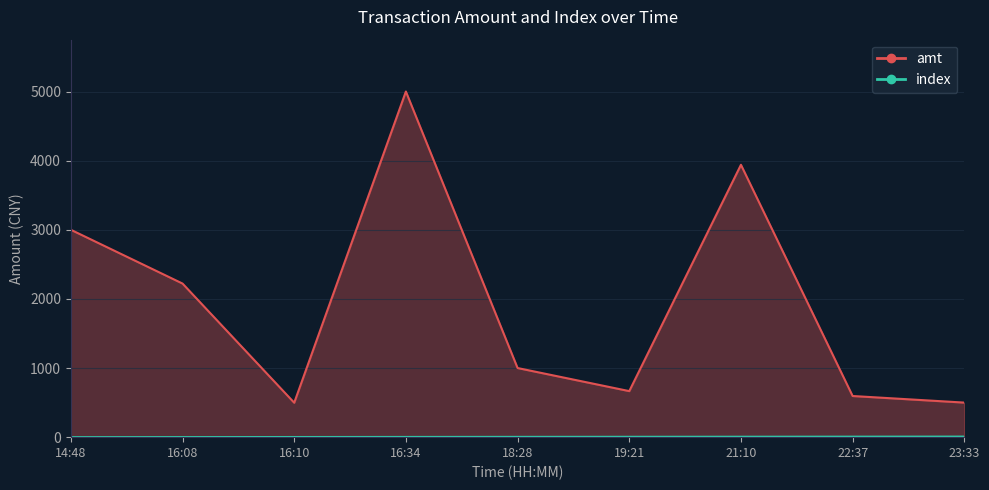

How many lines are shown in the chart?

2